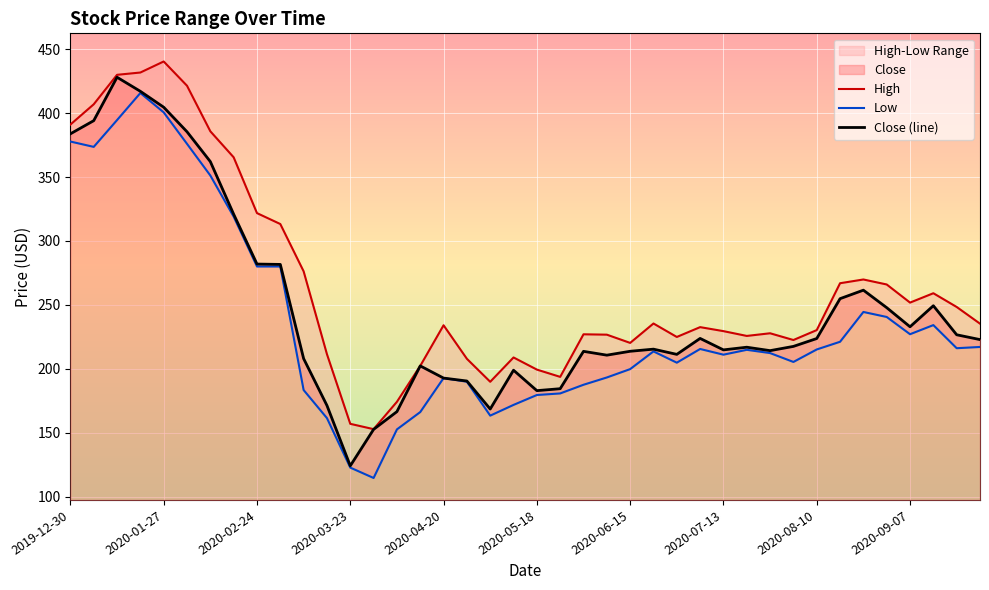

Which series has the largest total across all categories?

High